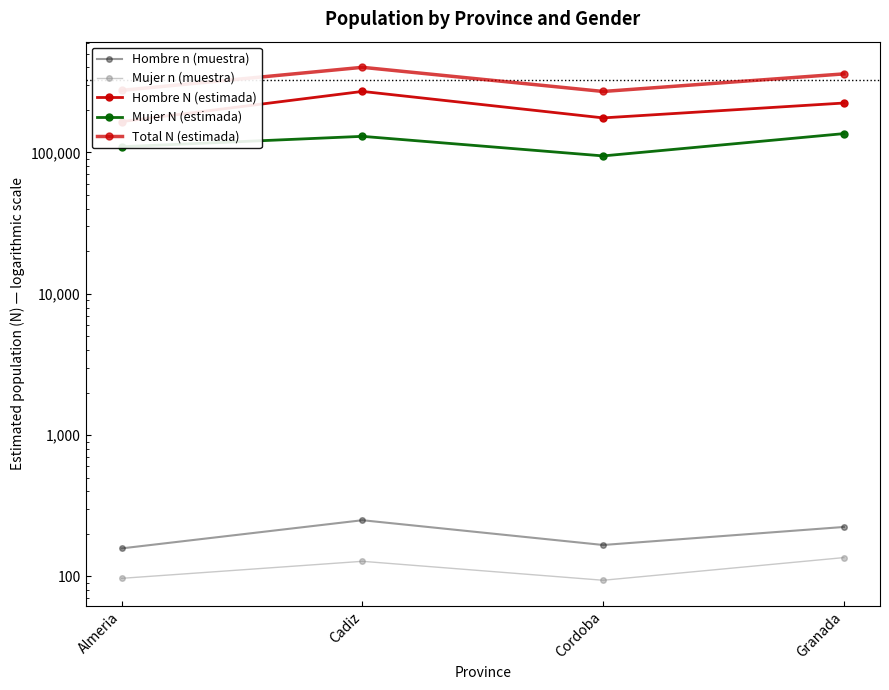

Reading left to right, what are all the values shown in this chart?

Hombre n (muestra): Almeria=158	Cadiz=250	Cordoba=167	Granada=224
Mujer n (muestra): Almeria=97	Cadiz=128	Cordoba=94	Granada=136
Hombre N (estimada): Almeria=165398	Cadiz=270481	Cordoba=175703	Granada=223875
Mujer N (estimada): Almeria=109838	Cadiz=130102	Cordoba=94566	Granada=136014
Total N (estimada): Almeria=275236	Cadiz=400584	Cordoba=270270	Granada=359889